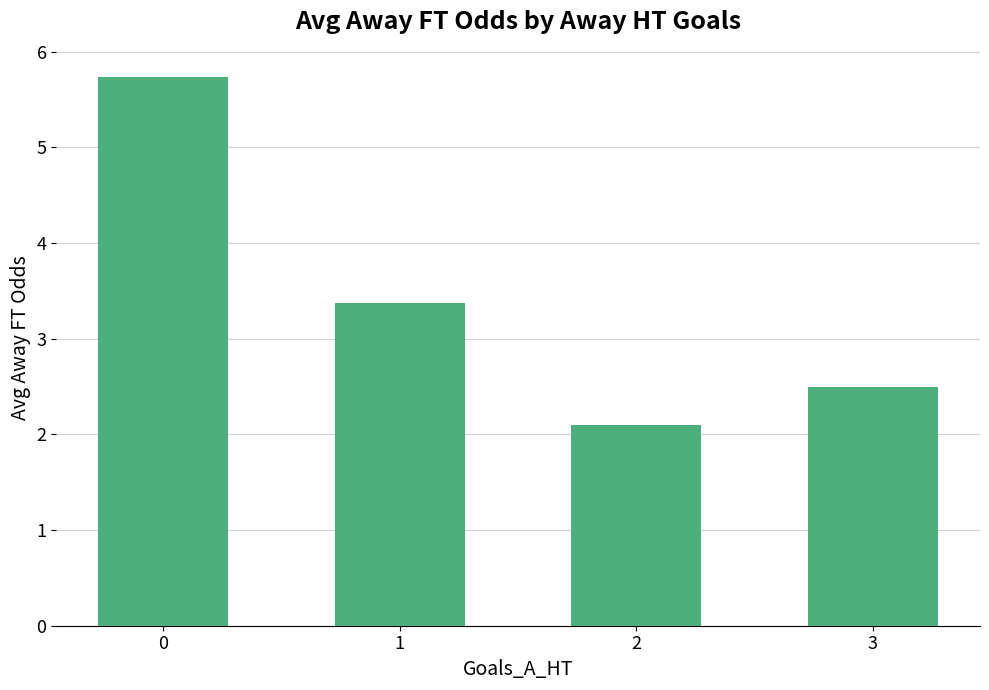

How many values exceed 3?

2